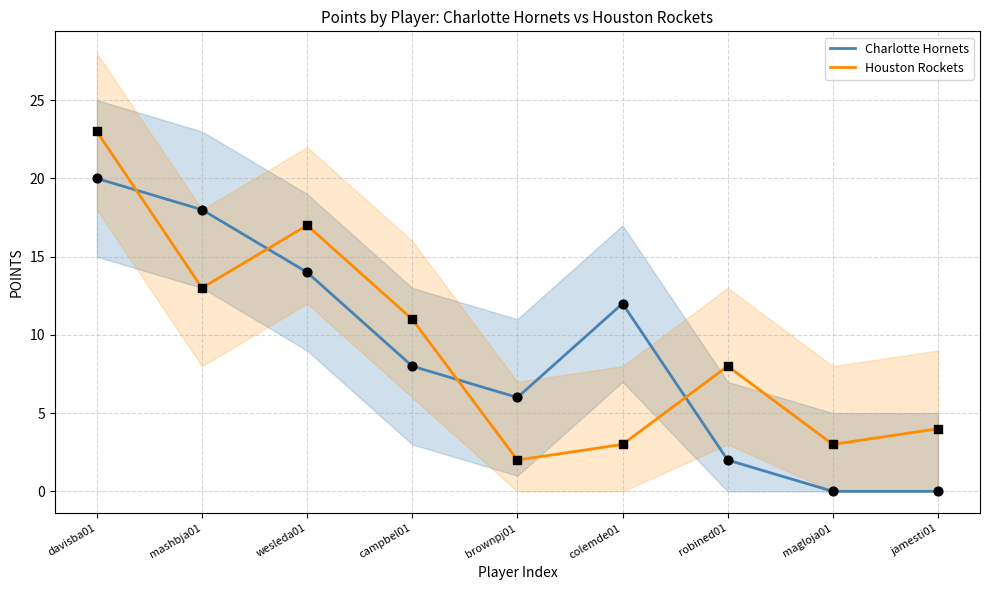

Is the value of Houston Rockets at wesleda01 greater than the value of Charlotte Hornets at davisba01?

No